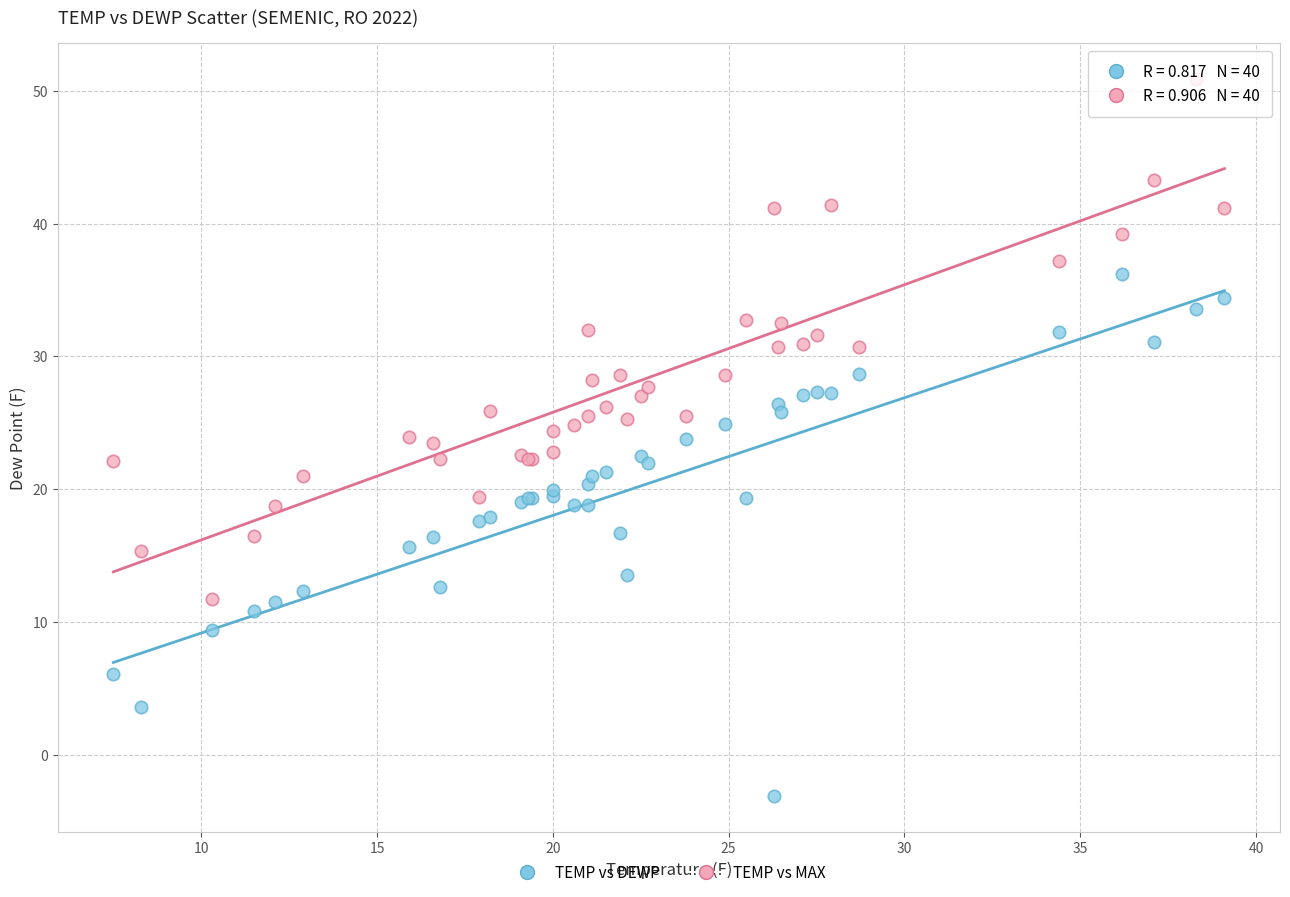

Which series reaches the maximum Y coordinate?

TEMP vs MAX